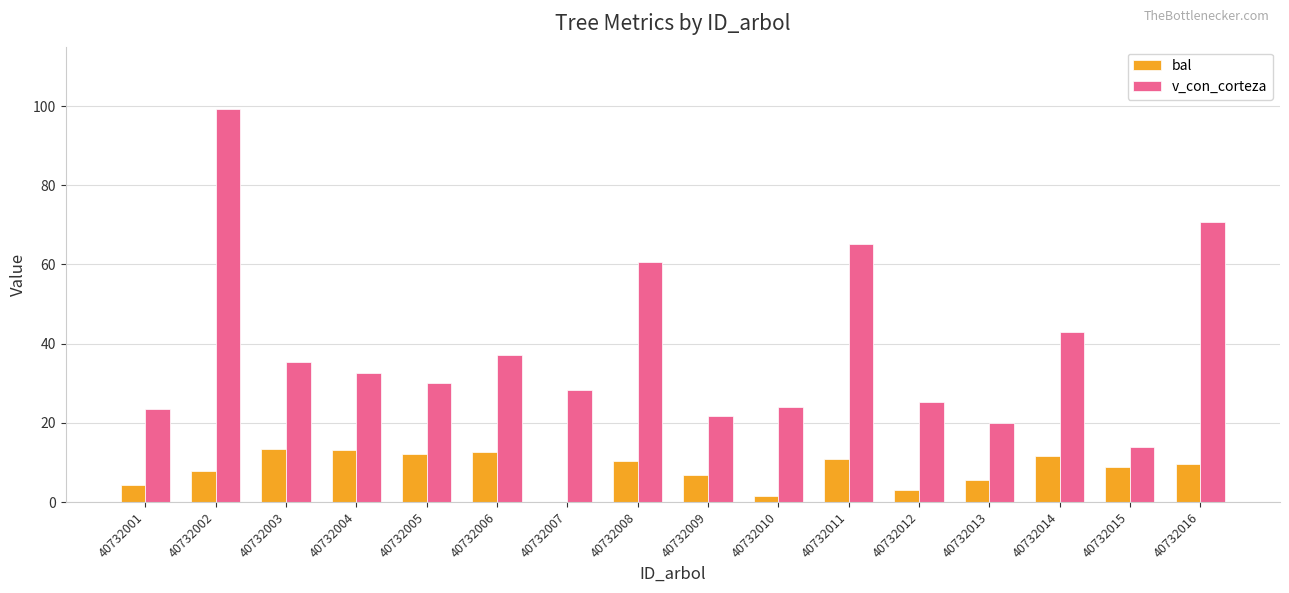

What is the average value of the v_con_corteza series?

39.4